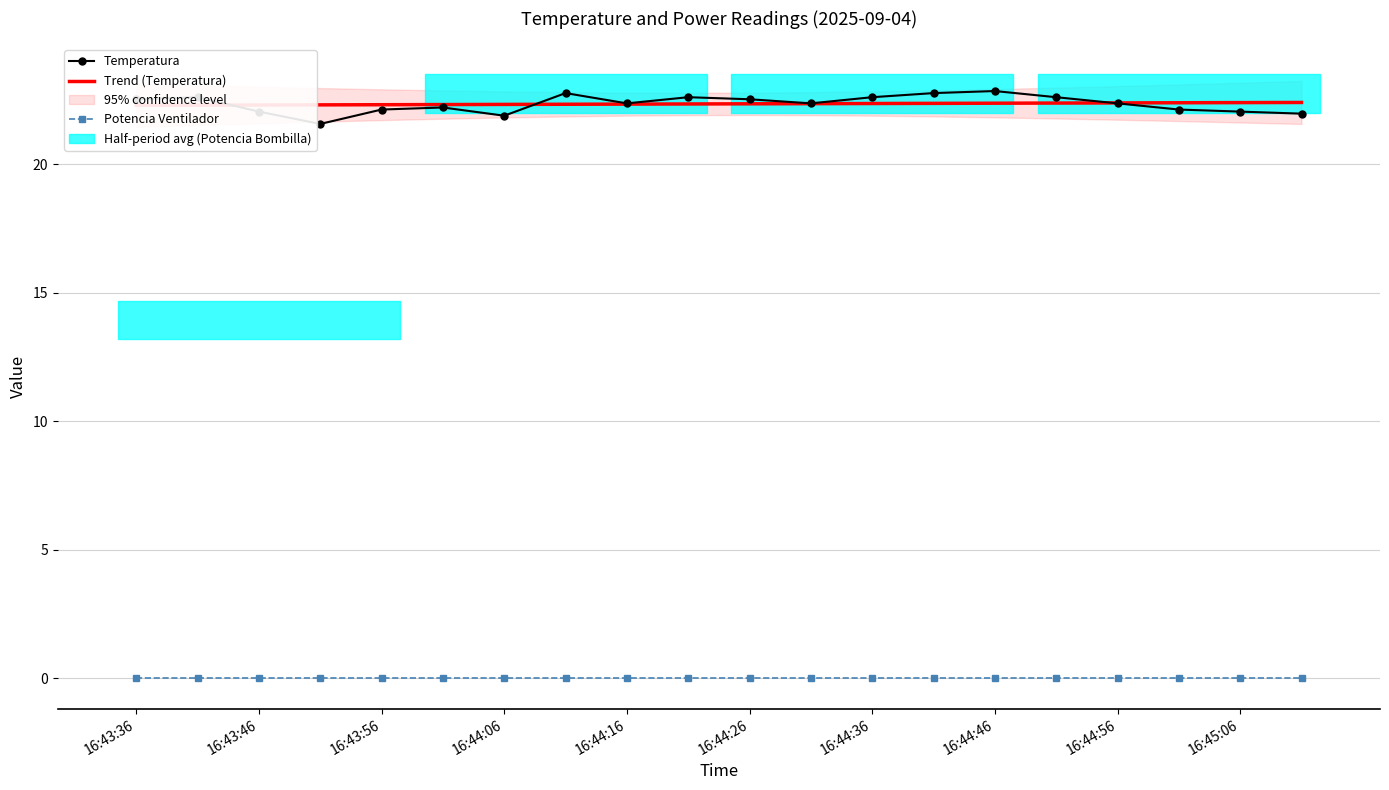

Is it true that Trend (Temperatura) equals 22.4 at 19?

True